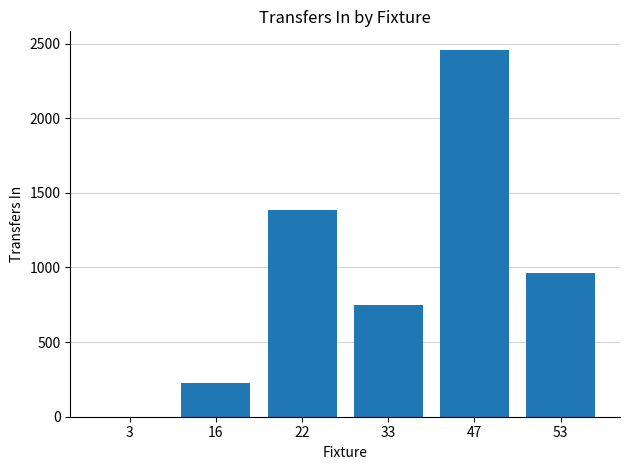

What is the change in value from 3 to 53?

+961